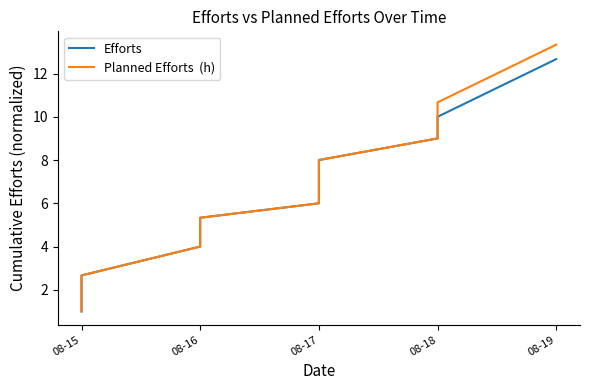

What is the lowest value of the Planned Efforts  (h) series?

1.0